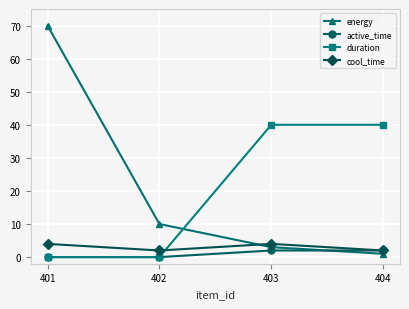

Between which two adjacent categories do active_time and energy first intersect?

403 and 404